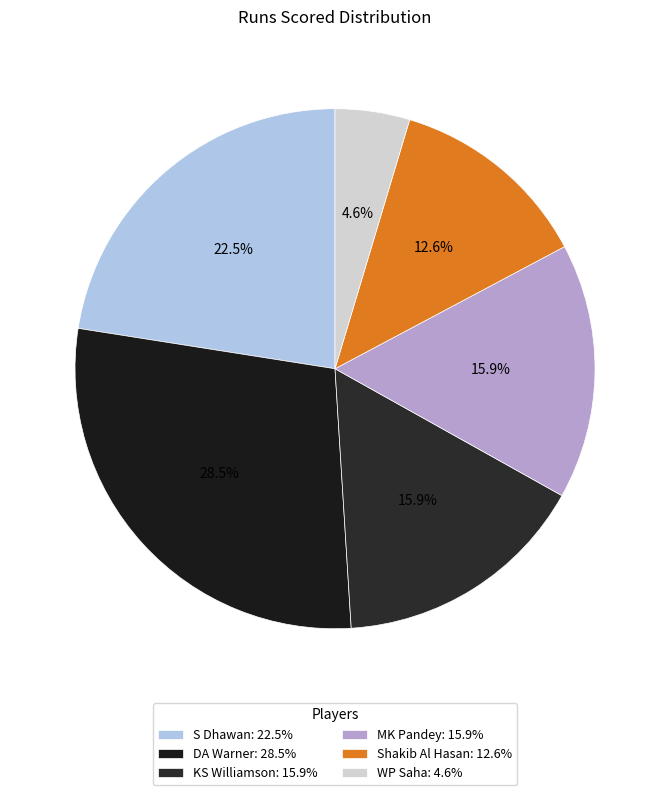

Is it true that MK Pandey is 28% of the pie?

False